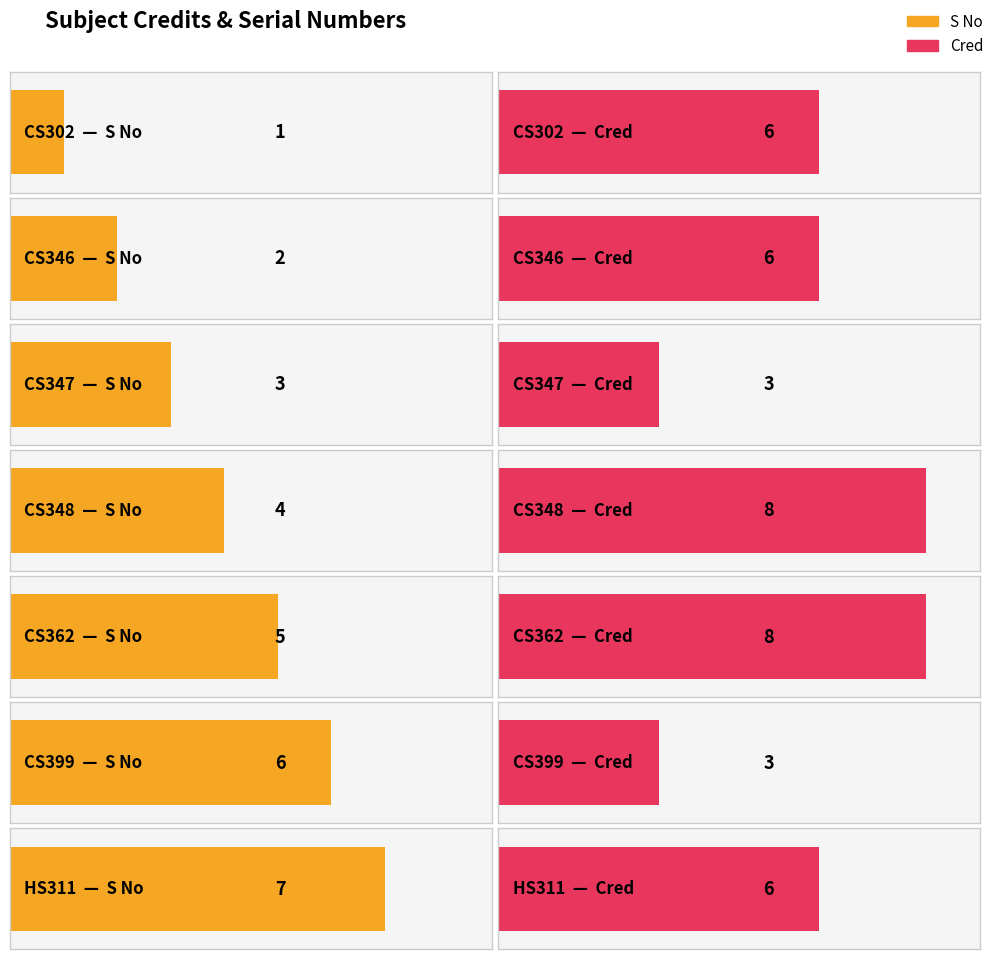

How many values in the S No series are below 4?

3